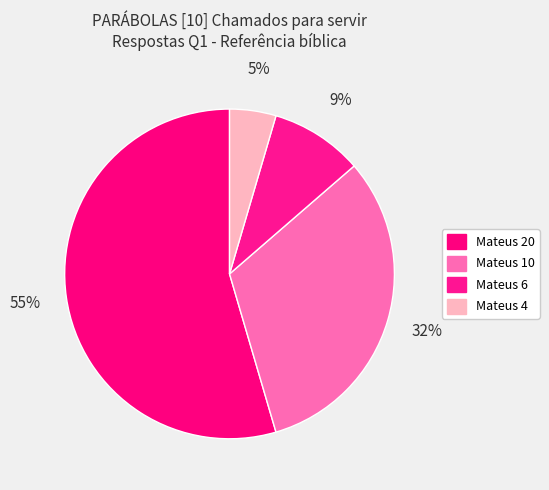

Count the number of slices in the pie.

4